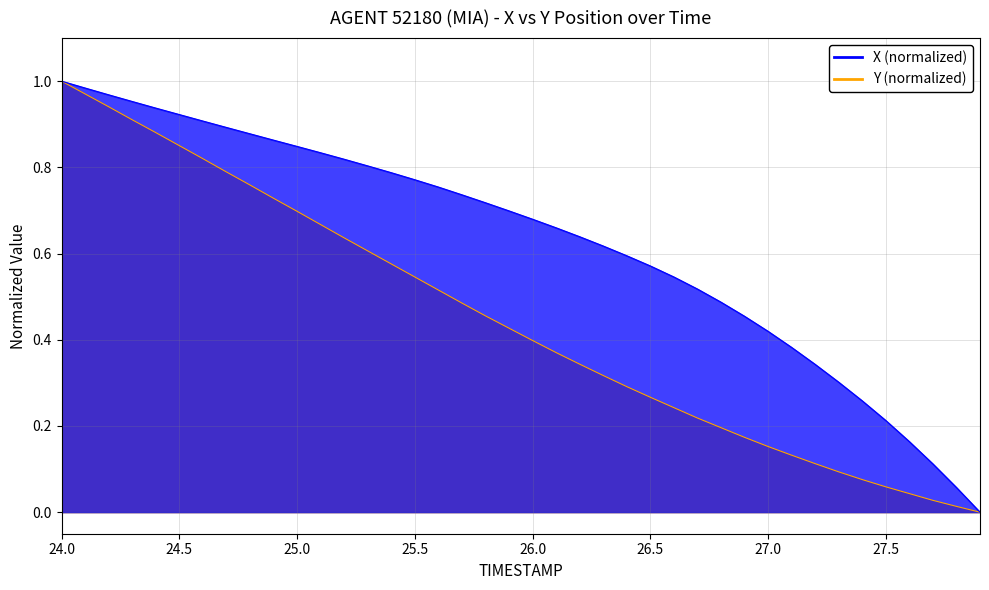

Is the value of X at 21 greater than the value of Y at 18?

Yes